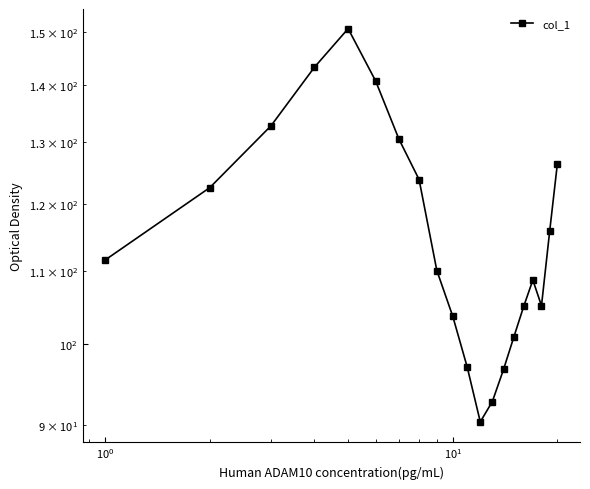

How many lines are shown in the chart?

1